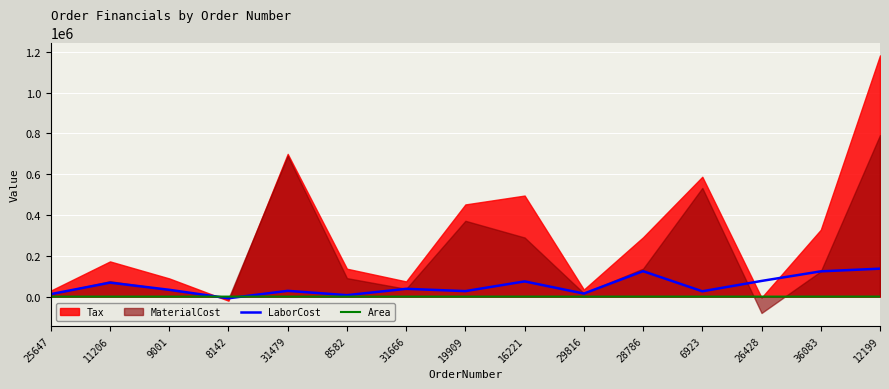

True or false: LaborCost has a value of 124866.3 at 28786.

True